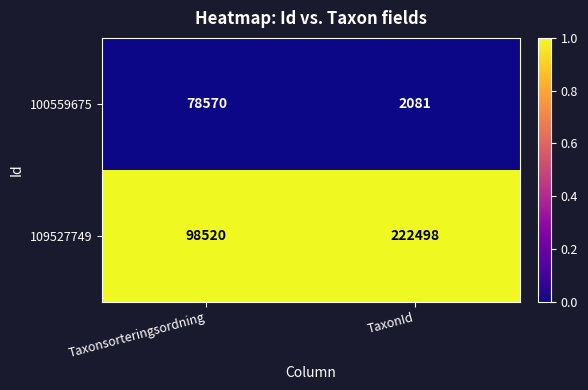

Rank the series at Taxonsorteringsordning from highest to lowest value.

109527749, 100559675